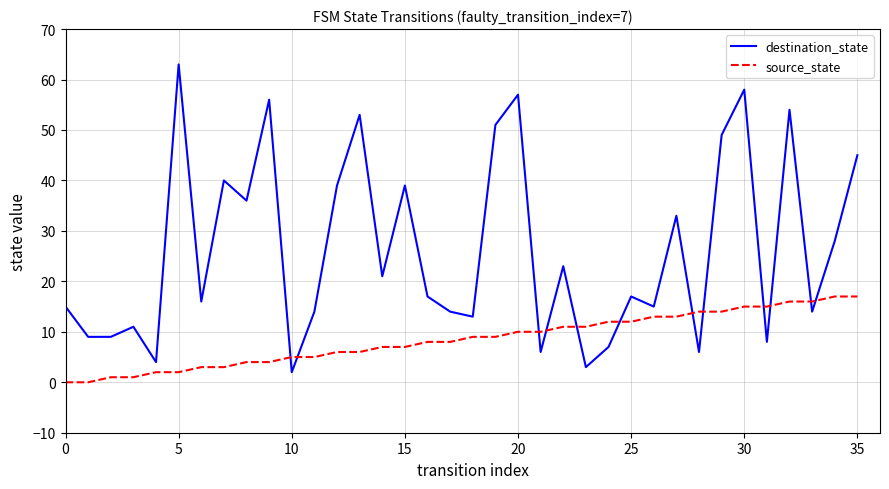

What is the difference between the maximum and minimum values in the destination_state series?

61